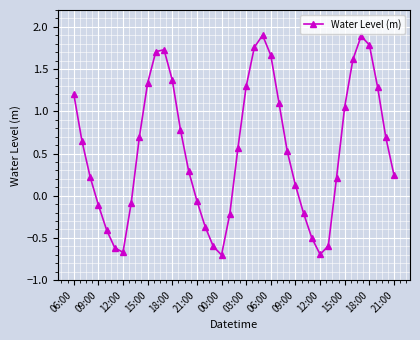

What is the smallest value displayed?

-0.7